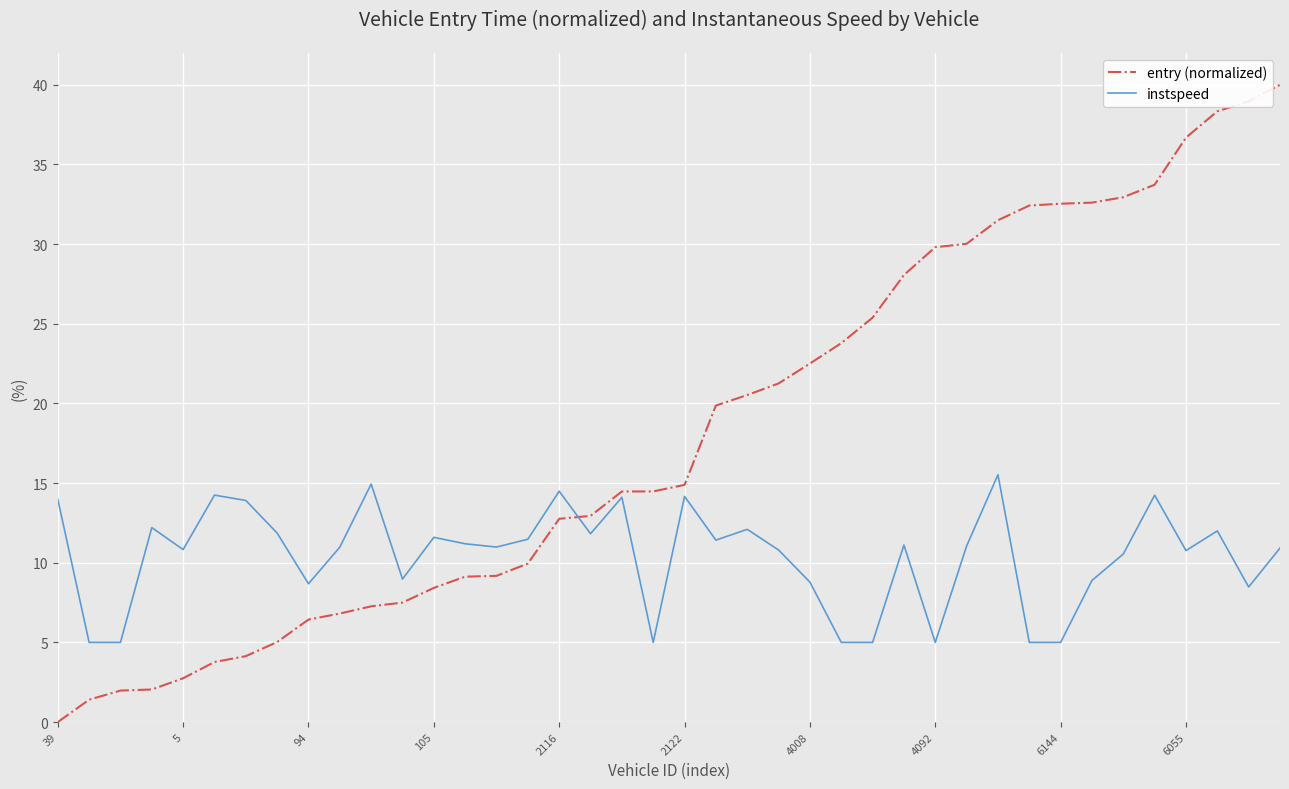

How many distinct data groups are displayed?

2